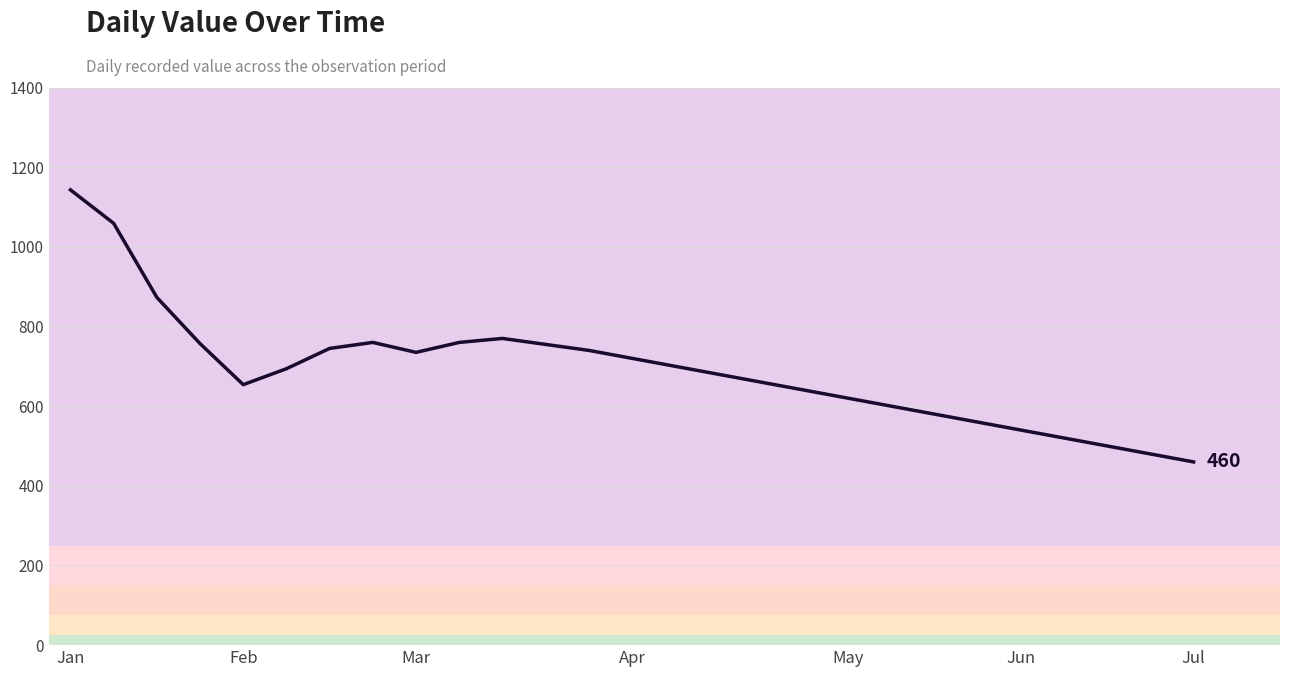

What is the smallest value displayed?

460